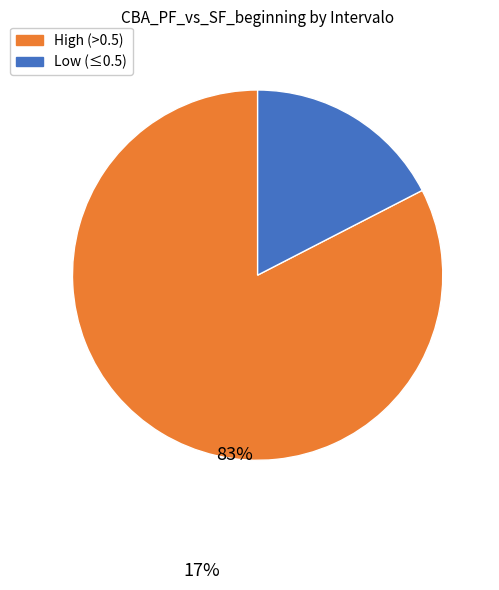

How many slices are in this pie chart?

2